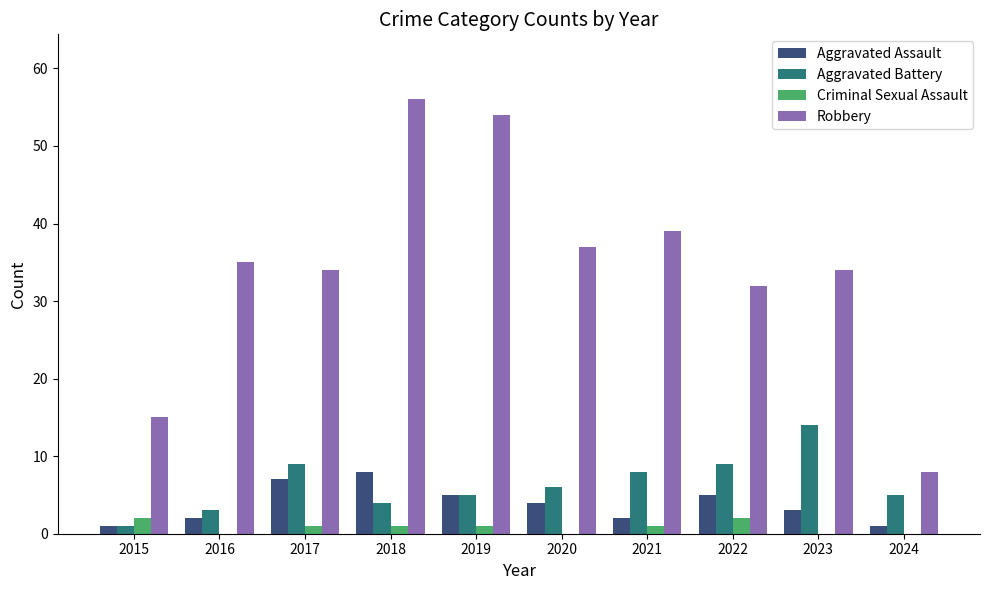

What are all the series names shown in the legend?

Aggravated Assault, Aggravated Battery, Criminal Sexual Assault, Robbery